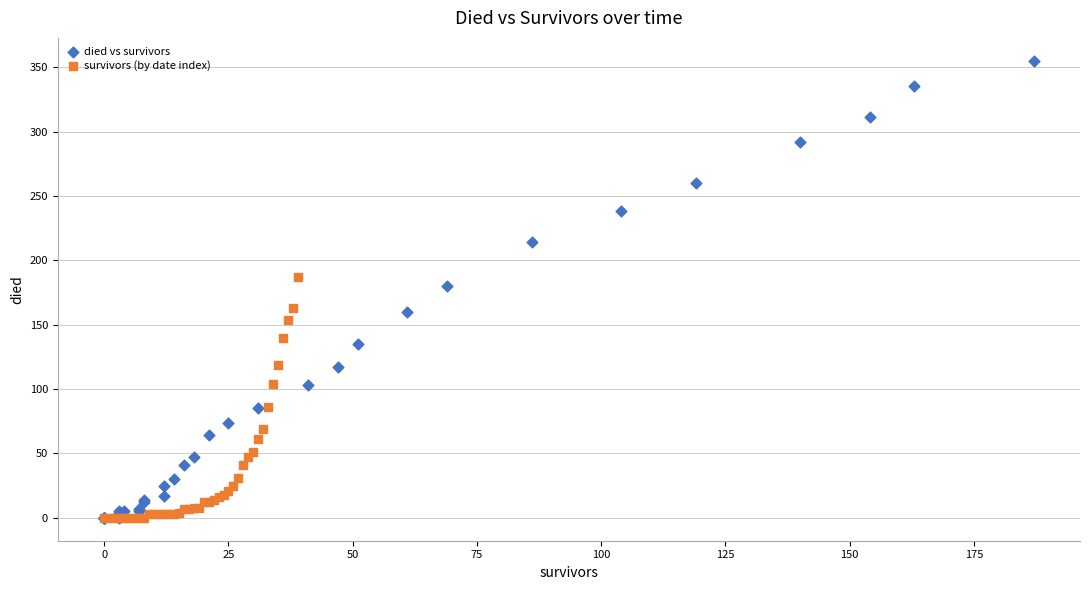

Which series has the largest Y range (max minus min)?

died vs survivors